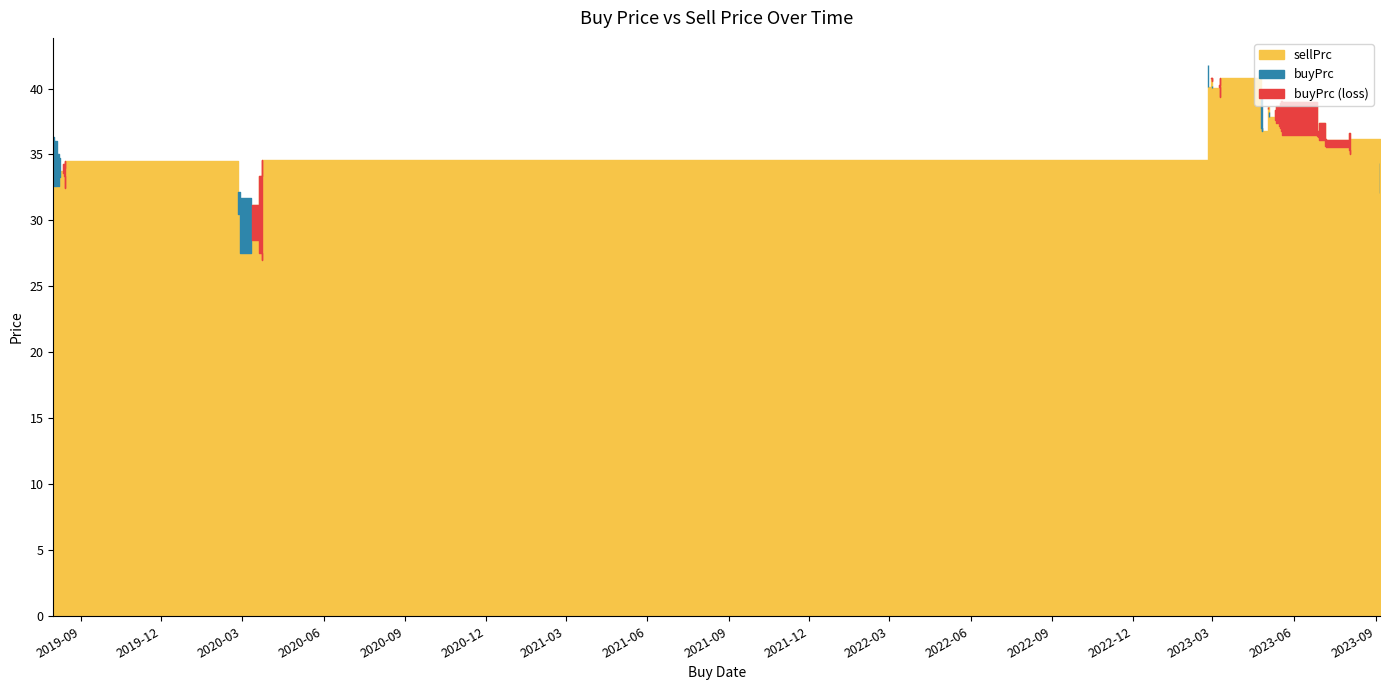

What position from the left is 2023-05-16?

30